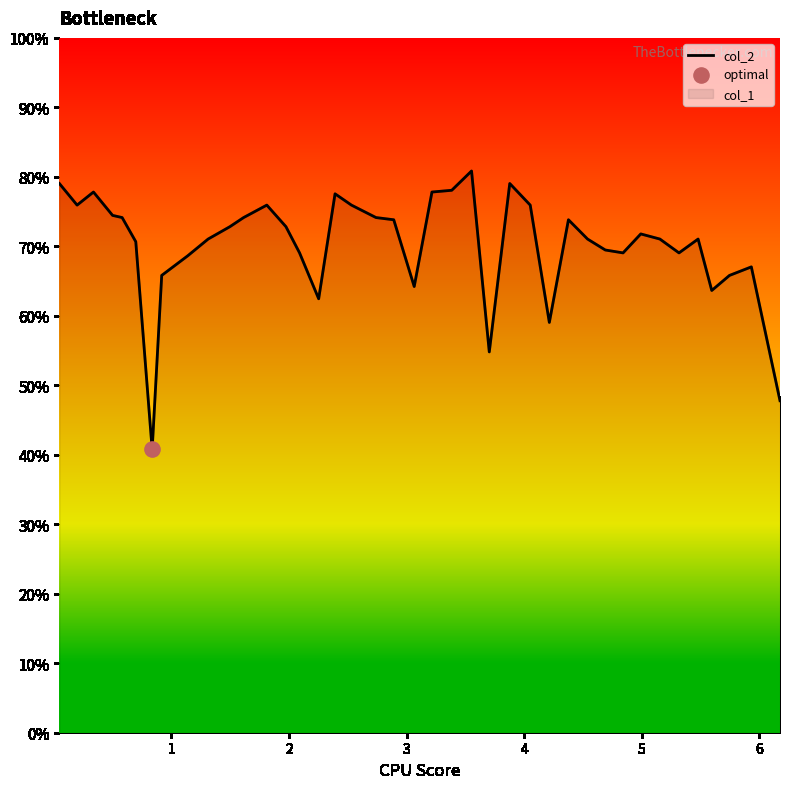

What is the smallest value displayed?

40.8